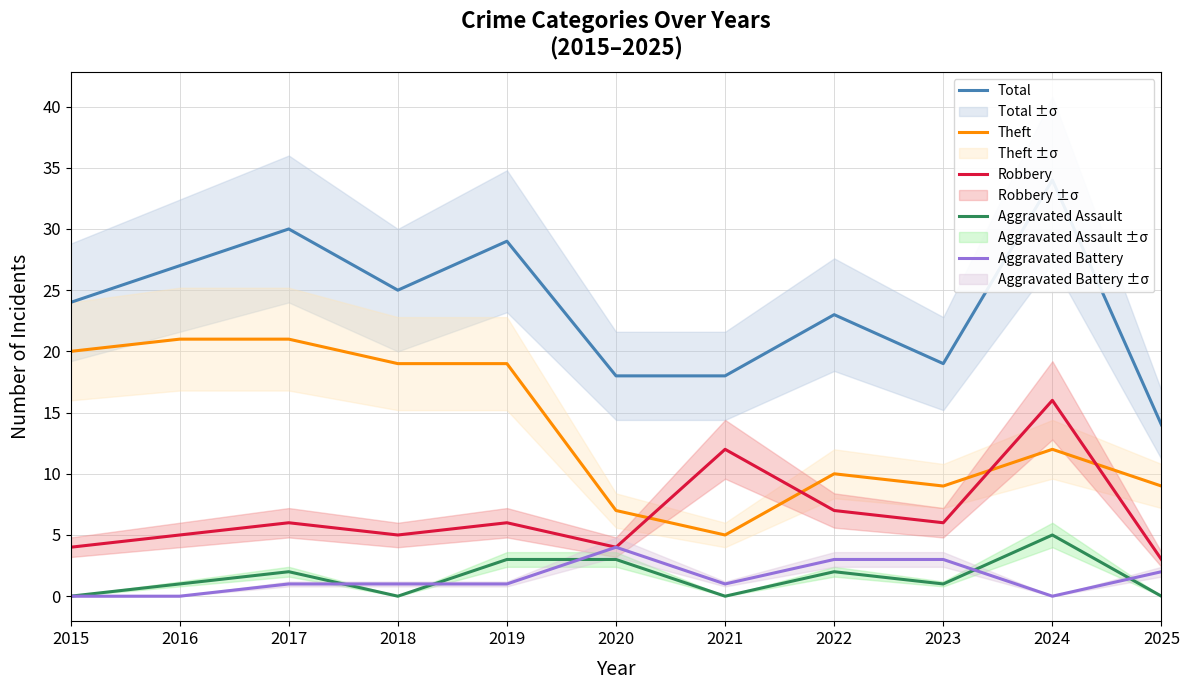

How many lines are shown in the chart?

5